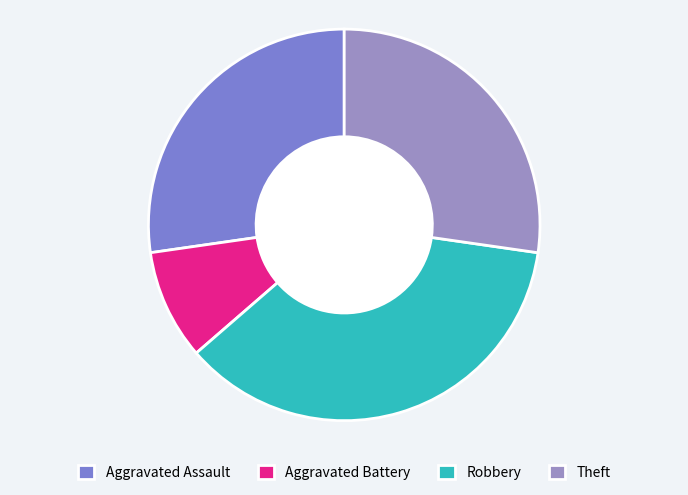

The Aggravated Battery slice represents 17% of the pie. True or false?

False